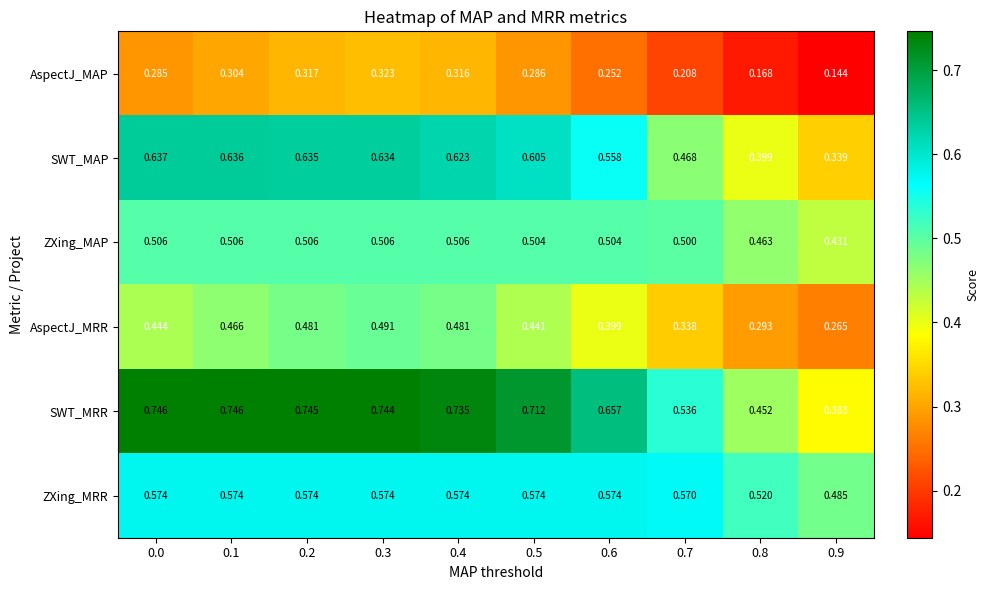

Rank the series at 0.4 from lowest to highest value.

AspectJ_MAP, AspectJ_MRR, ZXing_MAP, ZXing_MRR, SWT_MAP, SWT_MRR